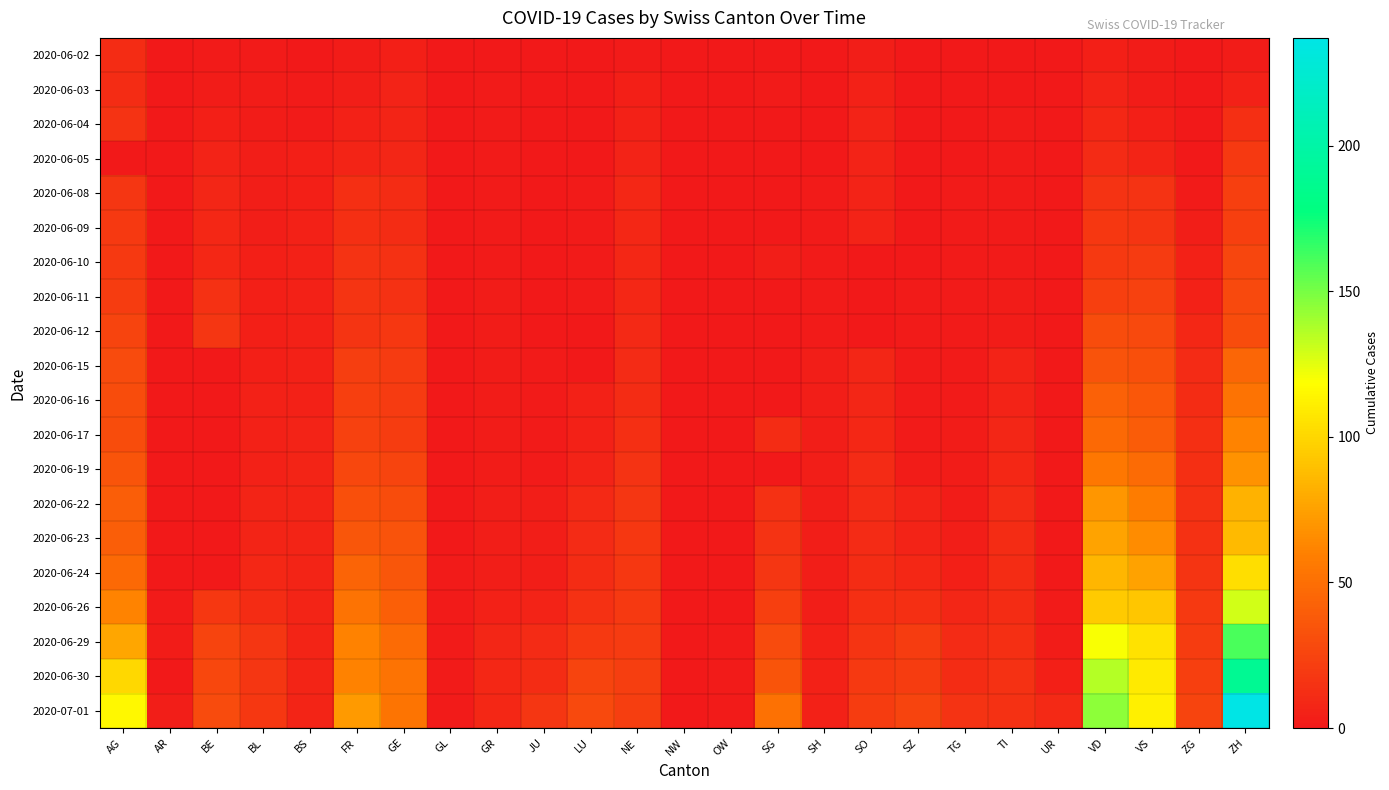

Reading left to right, extract all data points from this chart.

2020-06-02: AG=12	AR=0	BE=1	BL=1	BS=0	FR=2	GE=4	GL=0	GR=0	JU=0	LU=0	NE=1	NW=0	OW=0	SG=0	SH=0	SO=3	SZ=0	TG=0	TI=0	UR=0	VD=4	VS=2	ZG=0	ZH=2
2020-06-03: AG=12	AR=0	BE=2	BL=2	BS=1	FR=3	GE=6	GL=0	GR=1	JU=0	LU=0	NE=4	NW=0	OW=0	SG=1	SH=0	SO=5	SZ=0	TG=0	TI=0	UR=0	VD=6	VS=2	ZG=0	ZH=5
2020-06-04: AG=15	AR=0	BE=4	BL=2	BS=1	FR=5	GE=7	GL=0	GR=1	JU=0	LU=0	NE=5	NW=0	OW=0	SG=0	SH=0	SO=6	SZ=0	TG=0	TI=1	UR=0	VD=9	VS=4	ZG=0	ZH=13
2020-06-05: AG=0	AR=0	BE=6	BL=3	BS=4	FR=7	GE=8	GL=0	GR=1	JU=0	LU=0	NE=6	NW=0	OW=0	SG=0	SH=0	SO=6	SZ=0	TG=0	TI=1	UR=0	VD=11	VS=7	ZG=0	ZH=19
2020-06-08: AG=17	AR=0	BE=8	BL=3	BS=4	FR=13	GE=12	GL=0	GR=1	JU=0	LU=1	NE=9	NW=0	OW=0	SG=0	SH=1	SO=6	SZ=0	TG=1	TI=1	UR=0	VD=15	VS=15	ZG=1	ZH=23
2020-06-09: AG=19	AR=0	BE=9	BL=3	BS=5	FR=13	GE=12	GL=0	GR=1	JU=0	LU=1	NE=9	NW=0	OW=0	SG=0	SH=1	SO=6	SZ=0	TG=1	TI=1	UR=0	VD=18	VS=16	ZG=3	ZH=23
2020-06-10: AG=19	AR=0	BE=9	BL=4	BS=5	FR=15	GE=14	GL=0	GR=1	JU=0	LU=1	NE=9	NW=0	OW=0	SG=3	SH=1	SO=0	SZ=0	TG=1	TI=1	UR=0	VD=19	VS=20	ZG=5	ZH=26
2020-06-11: AG=21	AR=0	BE=14	BL=4	BS=5	FR=16	GE=14	GL=0	GR=2	JU=0	LU=1	NE=9	NW=0	OW=0	SG=0	SH=1	SO=0	SZ=1	TG=1	TI=2	UR=0	VD=23	VS=24	ZG=5	ZH=28
2020-06-12: AG=25	AR=0	BE=17	BL=4	BS=5	FR=16	GE=18	GL=0	GR=2	JU=0	LU=0	NE=10	NW=0	OW=0	SG=0	SH=1	SO=0	SZ=1	TG=1	TI=2	UR=0	VD=30	VS=28	ZG=9	ZH=30
2020-06-15: AG=29	AR=0	BE=0	BL=4	BS=5	FR=22	GE=20	GL=0	GR=2	JU=1	LU=0	NE=11	NW=0	OW=0	SG=0	SH=3	SO=8	SZ=1	TG=1	TI=6	UR=0	VD=34	VS=32	ZG=11	ZH=45
2020-06-16: AG=30	AR=0	BE=0	BL=5	BS=5	FR=23	GE=20	GL=0	GR=2	JU=1	LU=5	NE=12	NW=0	OW=0	SG=0	SH=3	SO=8	SZ=1	TG=1	TI=6	UR=0	VD=42	VS=37	ZG=12	ZH=52
2020-06-17: AG=30	AR=0	BE=0	BL=5	BS=6	FR=24	GE=21	GL=0	GR=2	JU=1	LU=5	NE=13	NW=0	OW=0	SG=12	SH=3	SO=9	SZ=1	TG=2	TI=8	UR=0	VD=47	VS=39	ZG=13	ZH=62
2020-06-19: AG=35	AR=0	BE=0	BL=5	BS=7	FR=27	GE=25	GL=0	GR=2	JU=1	LU=6	NE=15	NW=0	OW=0	SG=0	SH=3	SO=11	SZ=2	TG=2	TI=9	UR=0	VD=55	VS=48	ZG=13	ZH=68
2020-06-22: AG=40	AR=0	BE=0	BL=7	BS=7	FR=32	GE=30	GL=0	GR=3	JU=3	LU=10	NE=17	NW=0	OW=0	SG=14	SH=3	SO=11	SZ=6	TG=2	TI=11	UR=0	VD=70	VS=58	ZG=14	ZH=83
2020-06-23: AG=40	AR=0	BE=0	BL=7	BS=7	FR=36	GE=34	GL=0	GR=3	JU=3	LU=11	NE=18	NW=0	OW=0	SG=15	SH=3	SO=11	SZ=6	TG=3	TI=12	UR=0	VD=76	VS=65	ZG=14	ZH=87
2020-06-24: AG=47	AR=0	BE=0	BL=9	BS=7	FR=44	GE=36	GL=1	GR=3	JU=3	LU=12	NE=18	NW=0	OW=0	SG=17	SH=3	SO=12	SZ=9	TG=4	TI=12	UR=0	VD=85	VS=75	ZG=16	ZH=103
2020-06-26: AG=62	AR=1	BE=18	BL=12	BS=7	FR=52	GE=41	GL=1	GR=5	JU=6	LU=14	NE=19	NW=0	OW=0	SG=23	SH=3	SO=13	SZ=13	TG=8	TI=12	UR=1	VD=94	VS=92	ZG=19	ZH=129
2020-06-29: AG=77	AR=2	BE=25	BL=17	BS=7	FR=61	GE=48	GL=1	GR=8	JU=11	LU=19	NE=20	NW=0	OW=1	SG=29	SH=5	SO=16	SZ=21	TG=11	TI=13	UR=2	VD=120	VS=105	ZG=21	ZH=161
2020-06-30: AG=100	AR=0	BE=27	BL=17	BS=7	FR=61	GE=52	GL=1	GR=9	JU=12	LU=25	NE=22	NW=0	OW=1	SG=35	SH=5	SO=19	SZ=21	TG=12	TI=14	UR=4	VD=136	VS=109	ZG=23	ZH=189
2020-07-01: AG=115	AR=3	BE=29	BL=18	BS=7	FR=72	GE=53	GL=1	GR=9	JU=17	LU=28	NE=22	NW=0	OW=1	SG=51	SH=5	SO=21	SZ=25	TG=15	TI=14	UR=10	VD=145	VS=112	ZG=25	ZH=237